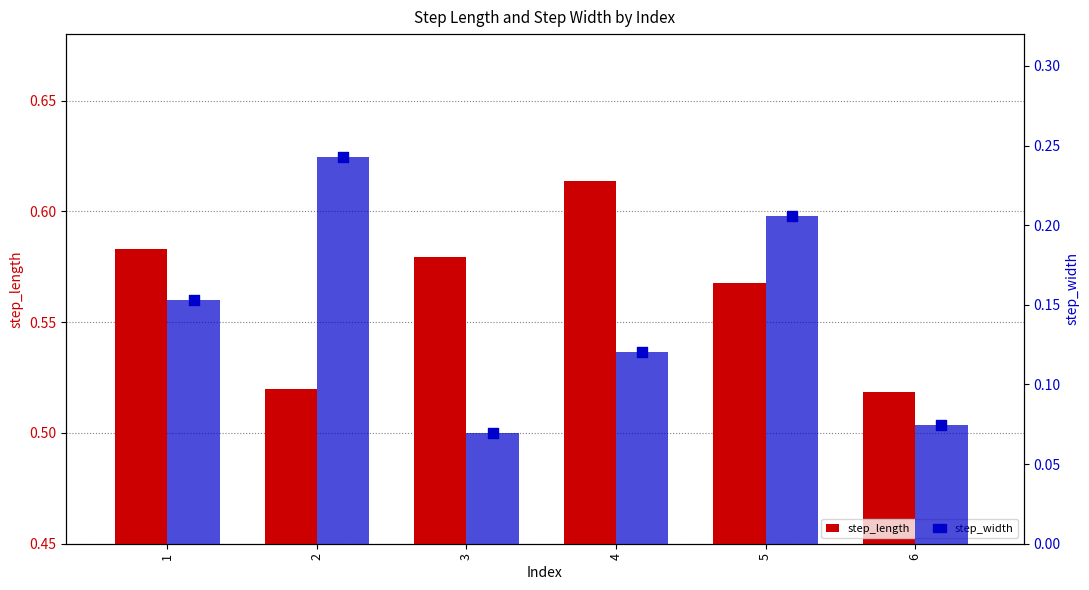

Is the value of step_width at 1 greater than the value of step_length at 4?

No